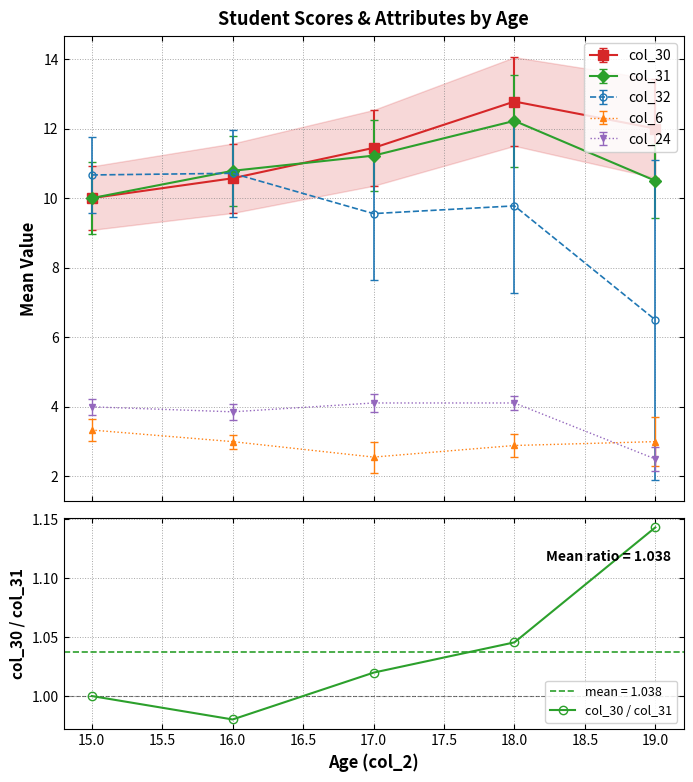

What is the minimum value for col_30?

10.0